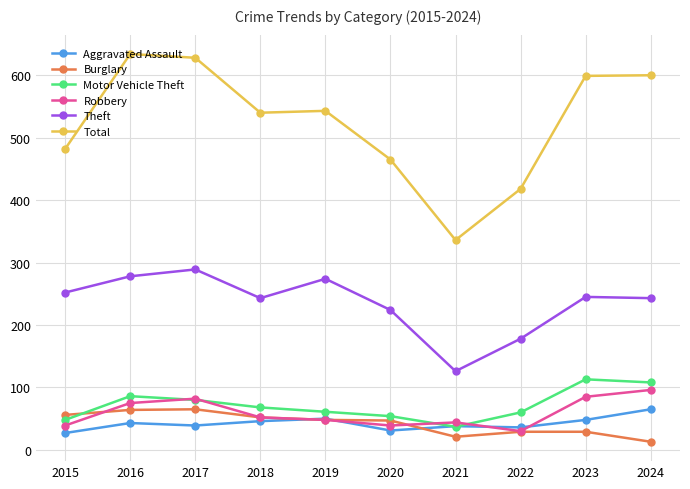

What are all the series names shown in the legend?

Aggravated Assault, Burglary, Motor Vehicle Theft, Robbery, Theft, Total